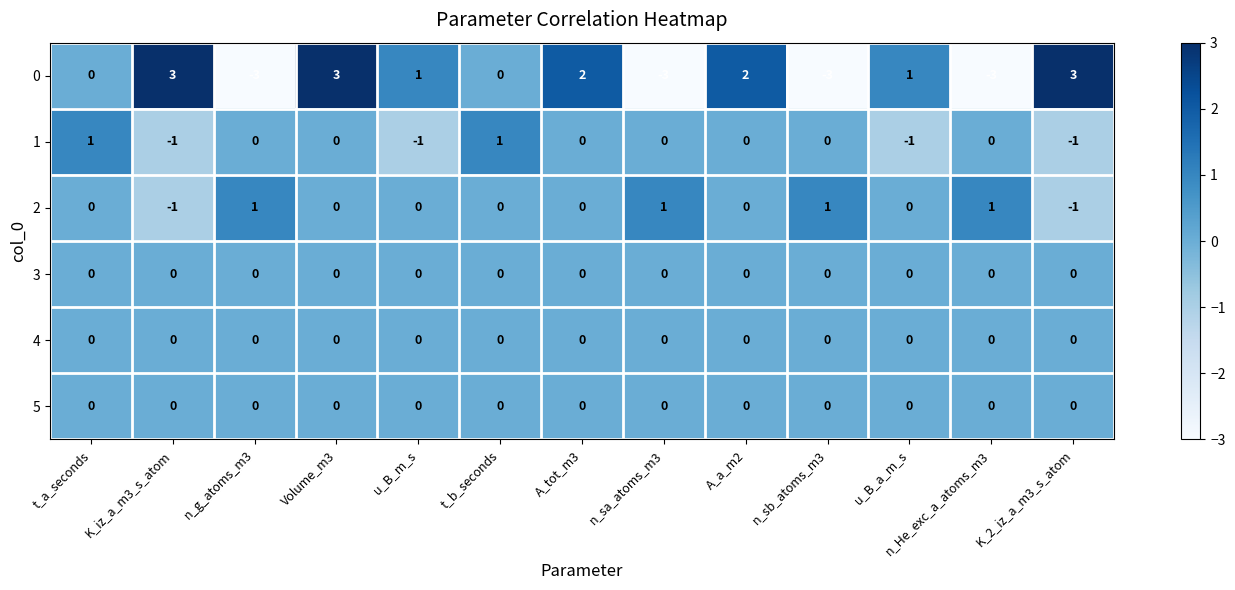

Is the value of 0 at A_a_m2 greater than the value of 2 at u_B_m_s?

Yes